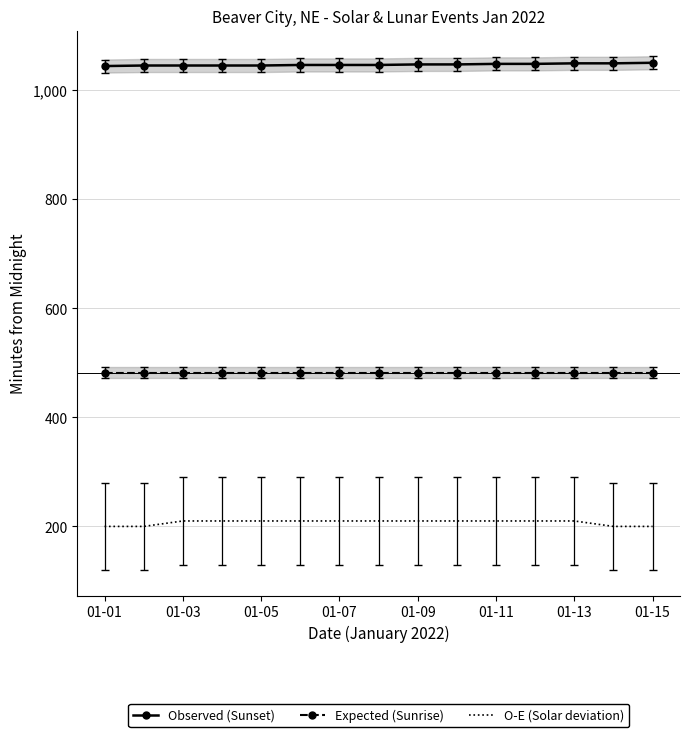

Count the Observed (Sunset) values in the range 1045 to 1048.

11